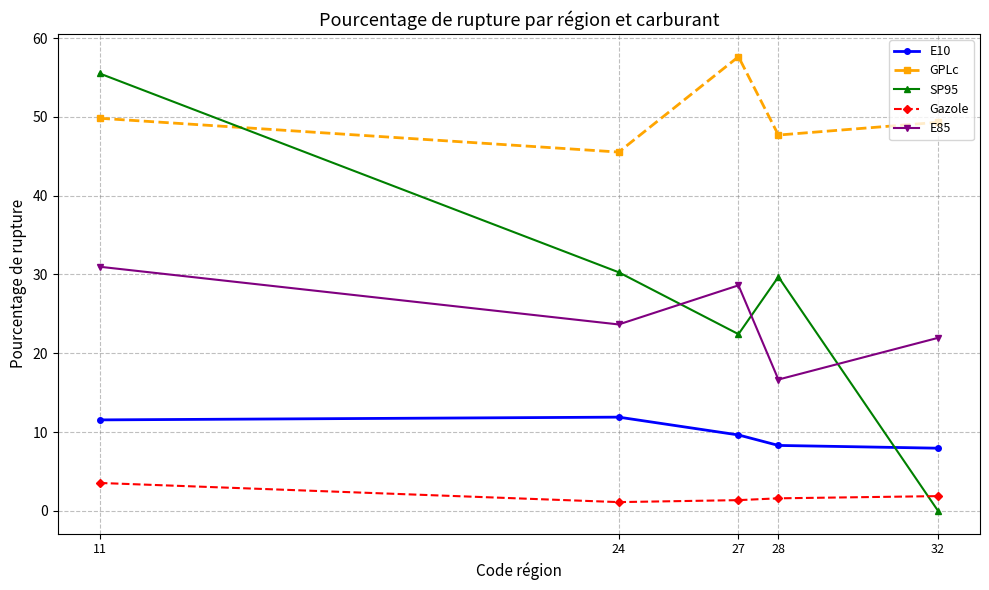

At 11, list the series in order from smallest to largest.

Gazole, E10, E85, GPLc, SP95